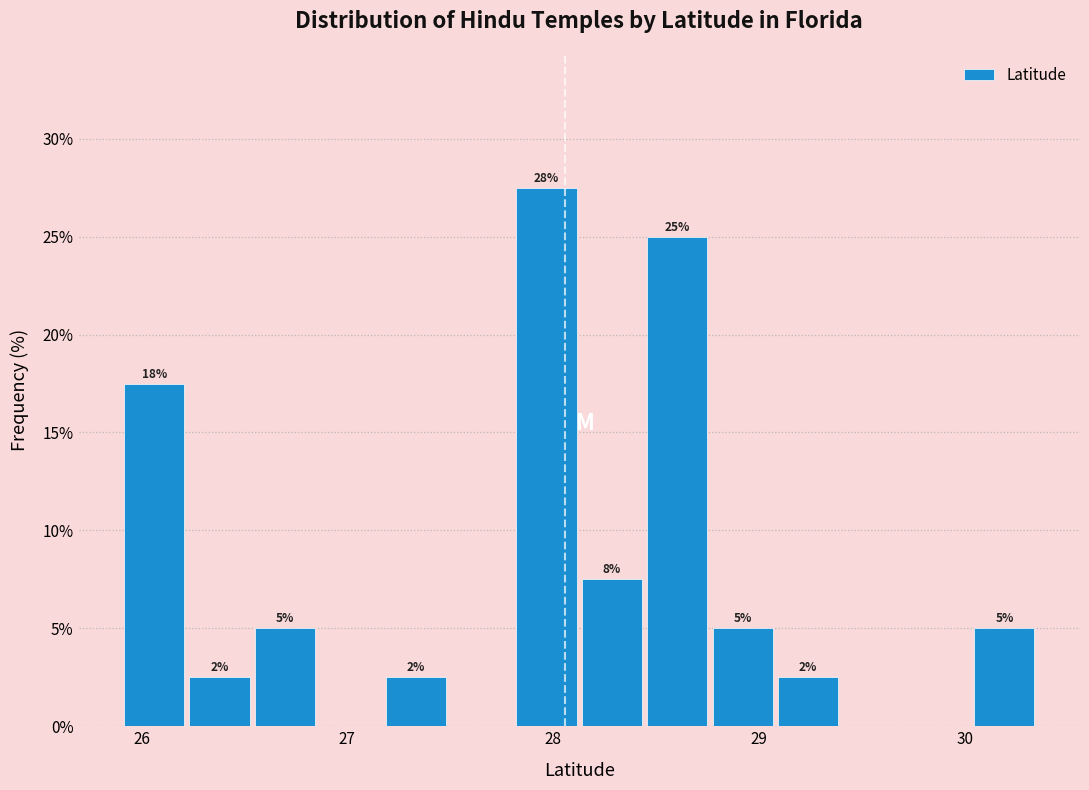

Read against the x-axis, roughly where is the centre of the tallest bar?

28.0